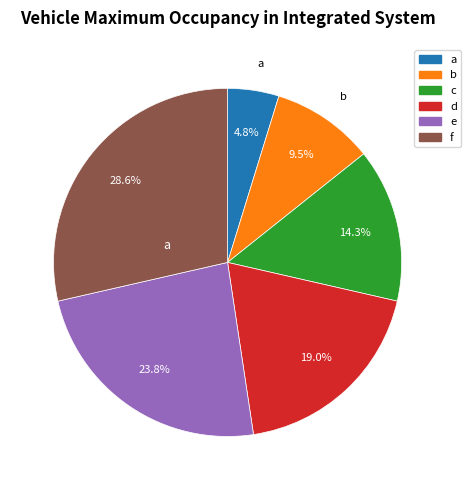

Count the number of slices in the pie.

6